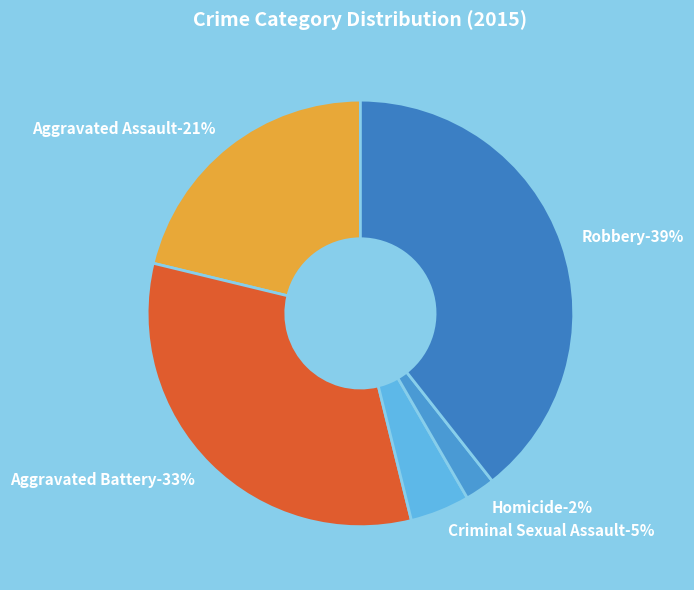

Does Aggravated Assault account for over 50% of the chart?

No